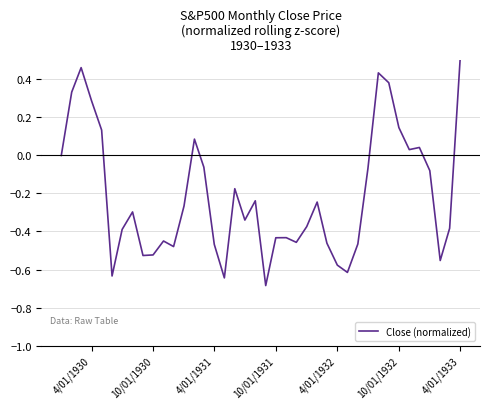

What is the difference between the second highest and second lowest values?

1.1